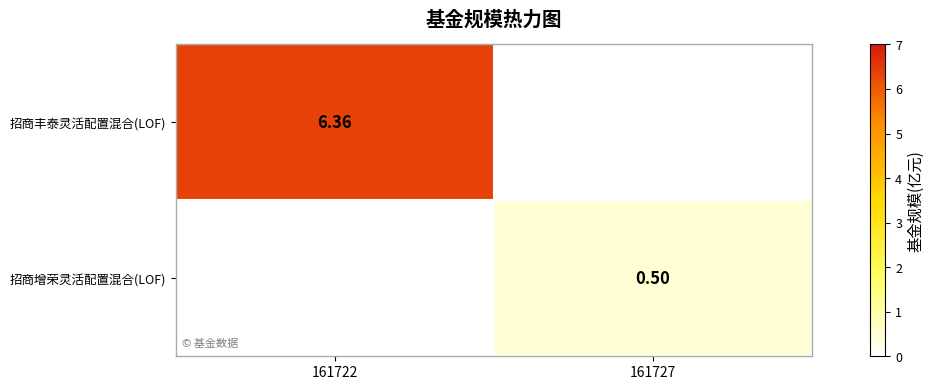

Between 161727 and 161722, which is larger?

161722